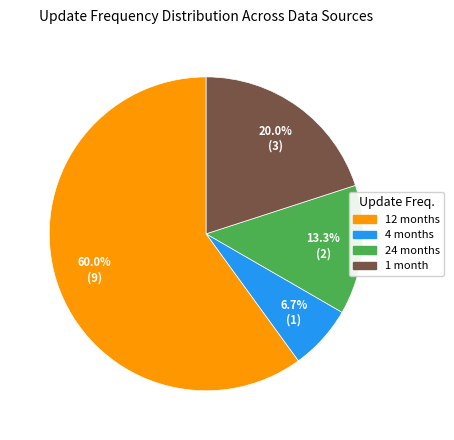

How many segments does this pie chart have?

4